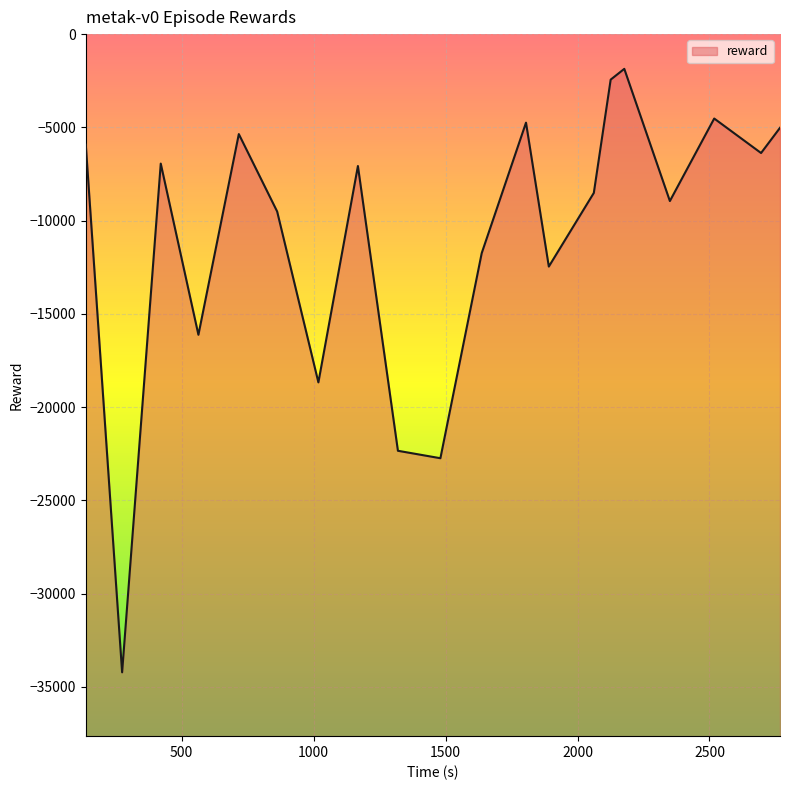

What is the difference between the maximum and second lowest values?

20878.5